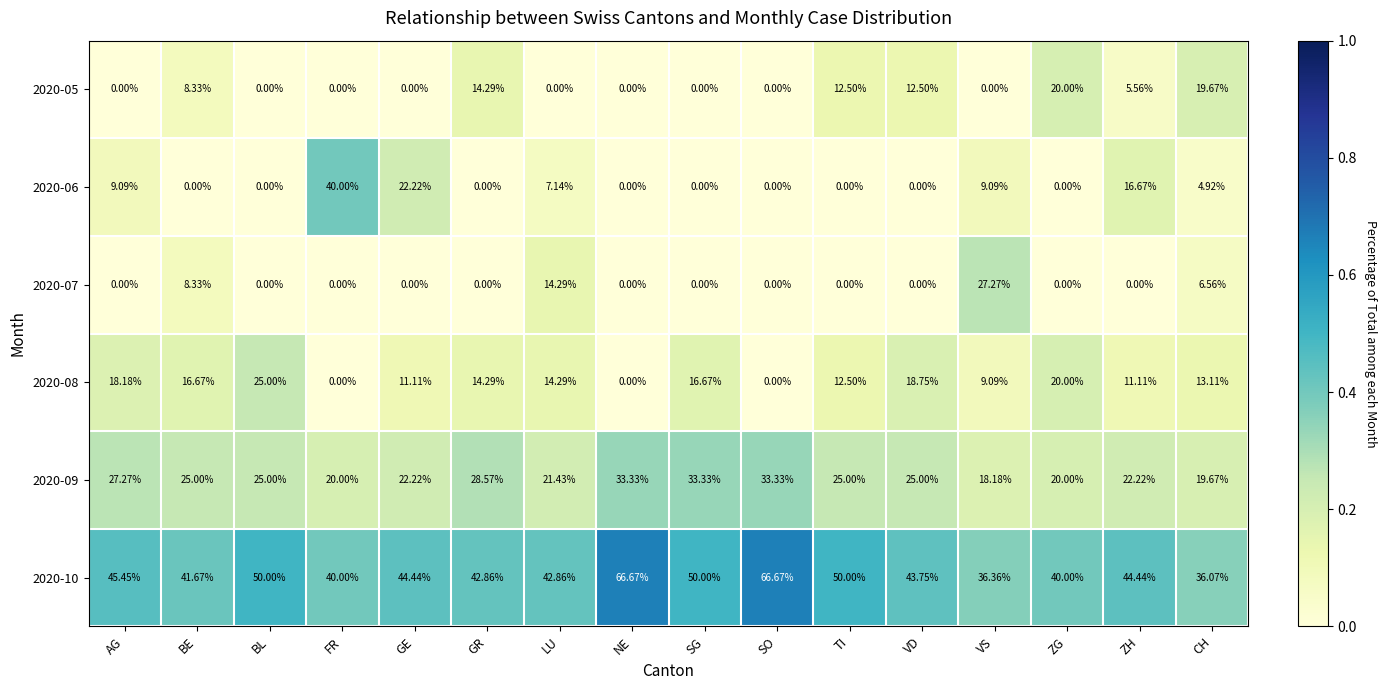

At which label does 2020-08 first exceed 14?

AG